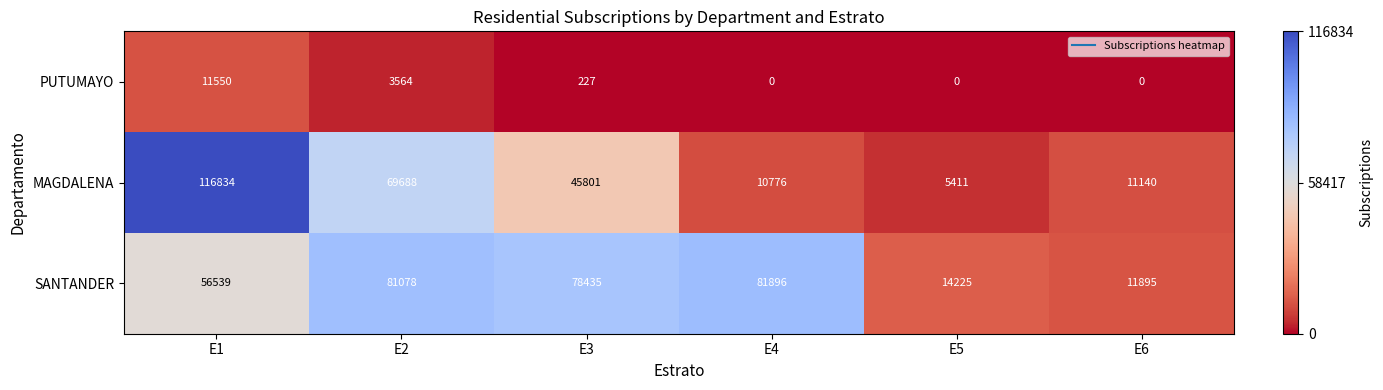

Reading left to right, extract all data points from this chart.

PUTUMAYO: E1=11550	E2=3564	E3=227	E4=0	E5=0	E6=0
MAGDALENA: E1=116834	E2=69688	E3=45801	E4=10776	E5=5411	E6=11140
SANTANDER: E1=56539	E2=81078	E3=78435	E4=81896	E5=14225	E6=11895